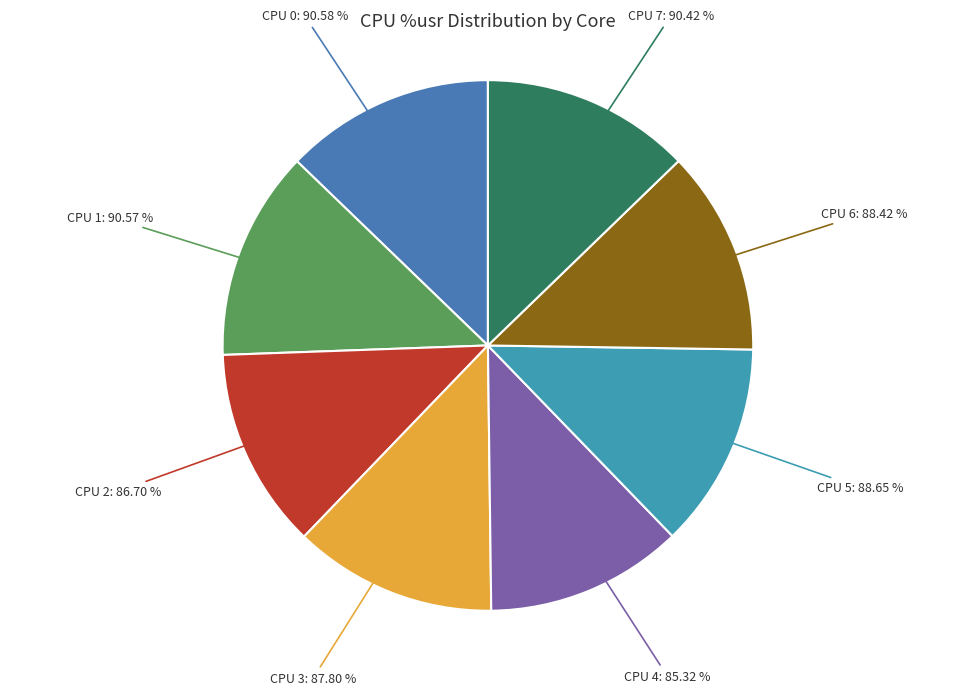

How many segments does this pie chart have?

8